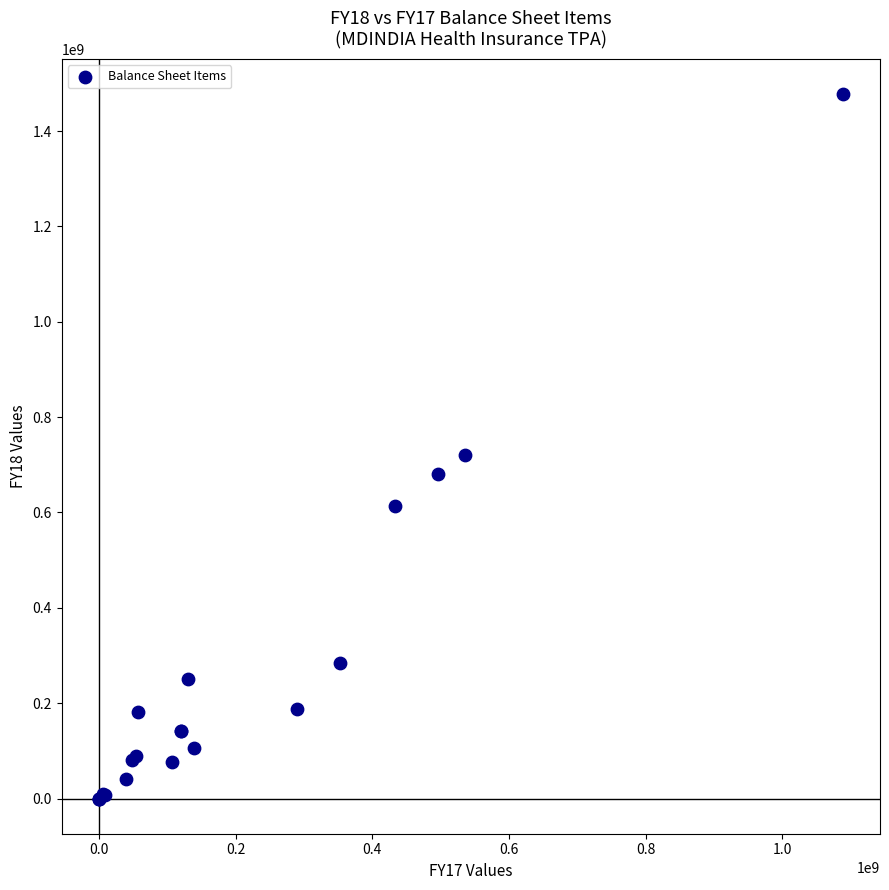

What Y value in the scatter plot is closest to 738710566?

721532302